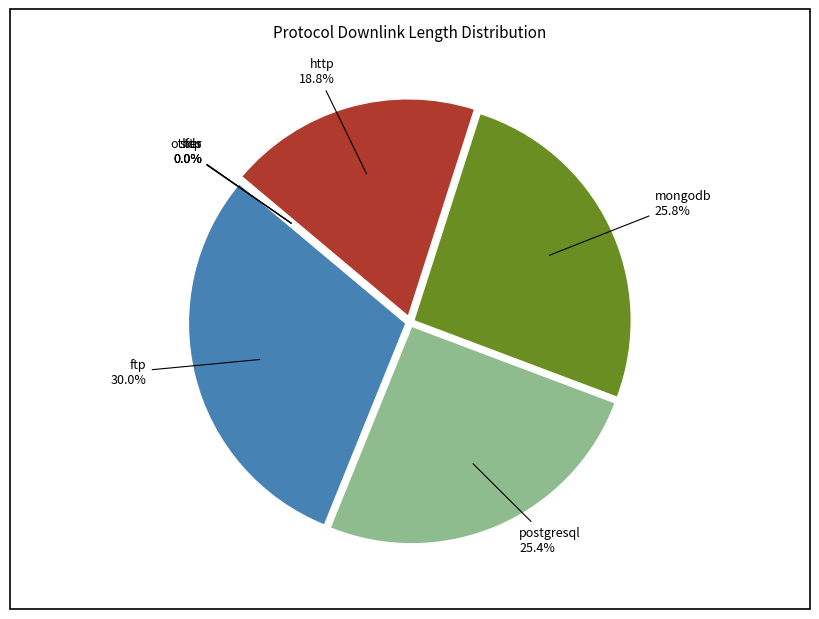

The postgresql slice represents 25% of the pie. True or false?

True